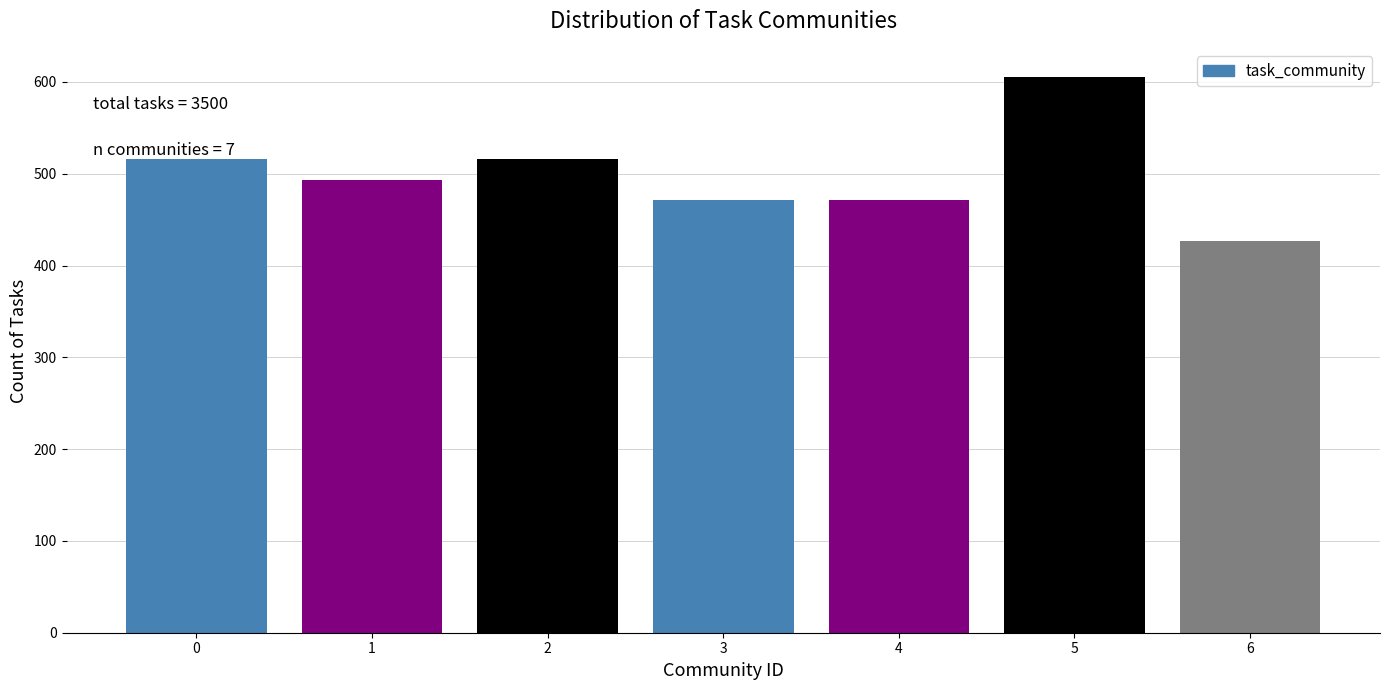

Is it true that the value at 4 is 812.3?

False